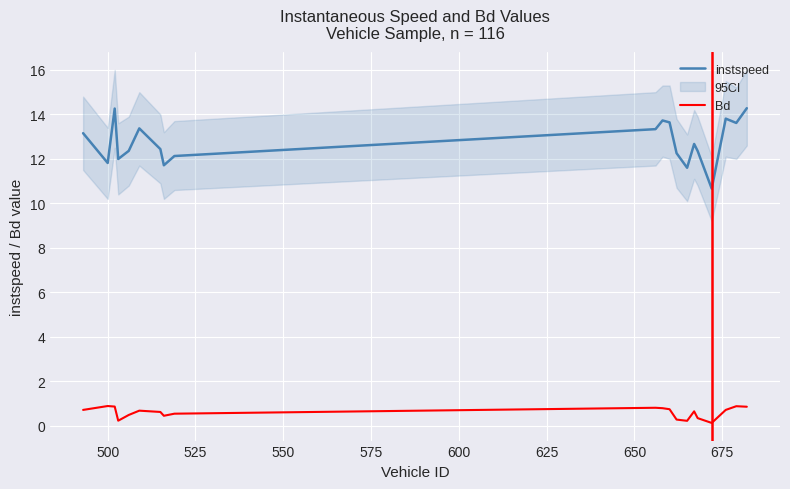

True or false: instspeed and Bd cross at least once.

False